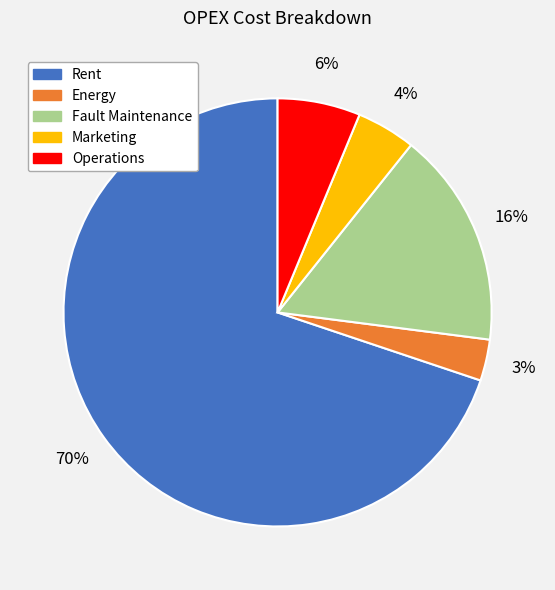

Combined, do Energy and Rent account for over 50%?

Yes